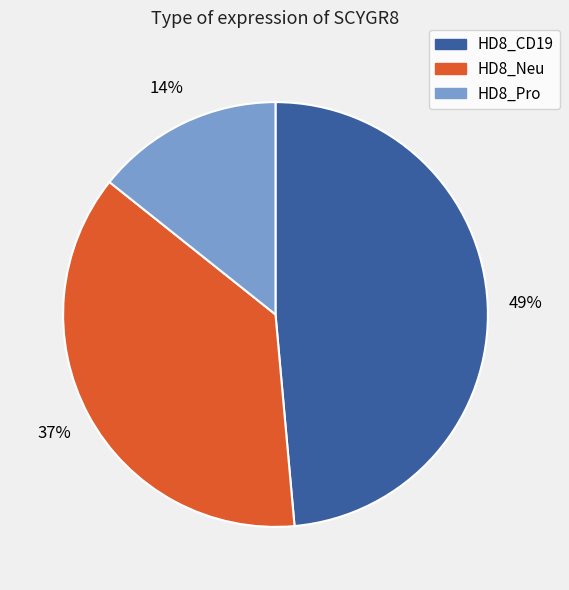

What percentage is the HD8_Pro slice, to the nearest percent?

14%